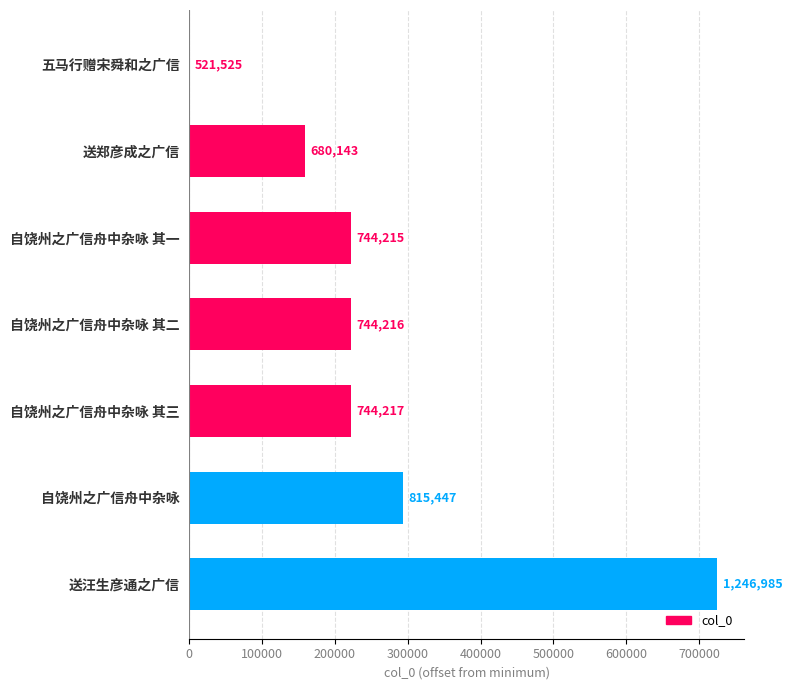

Are the bars grouped side by side (vs. stacked)?

No